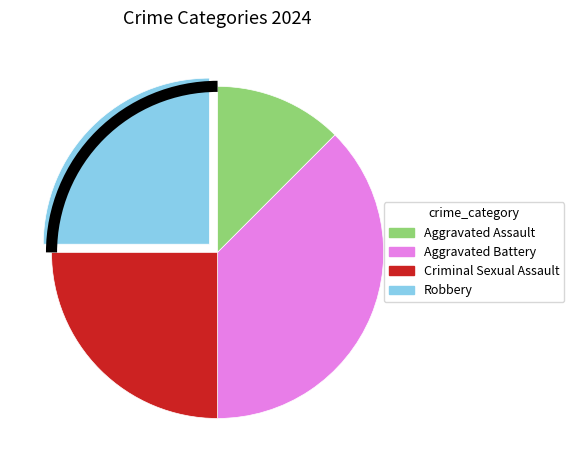

Is Criminal Sexual Assault the majority of the pie?

No